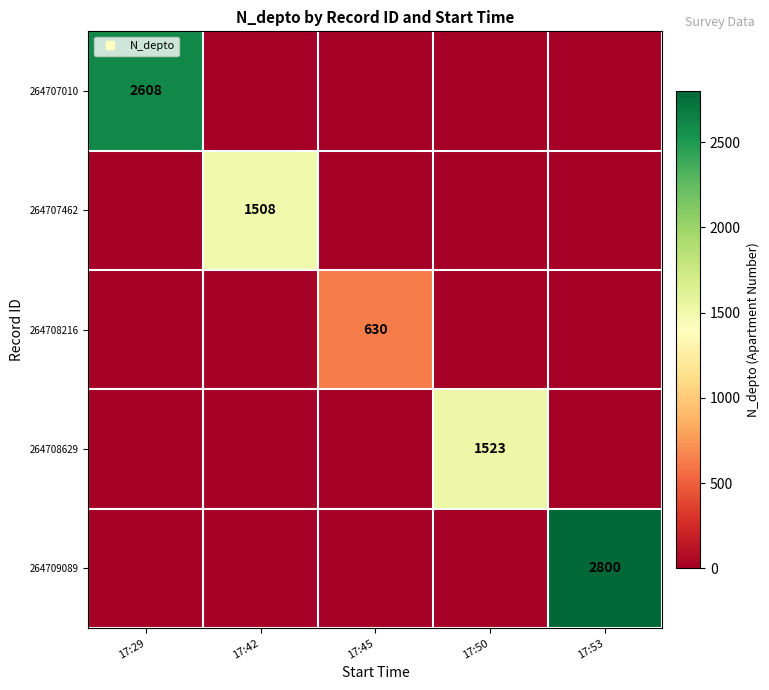

Which series changed the most between 17:45 and 17:50?

264708629